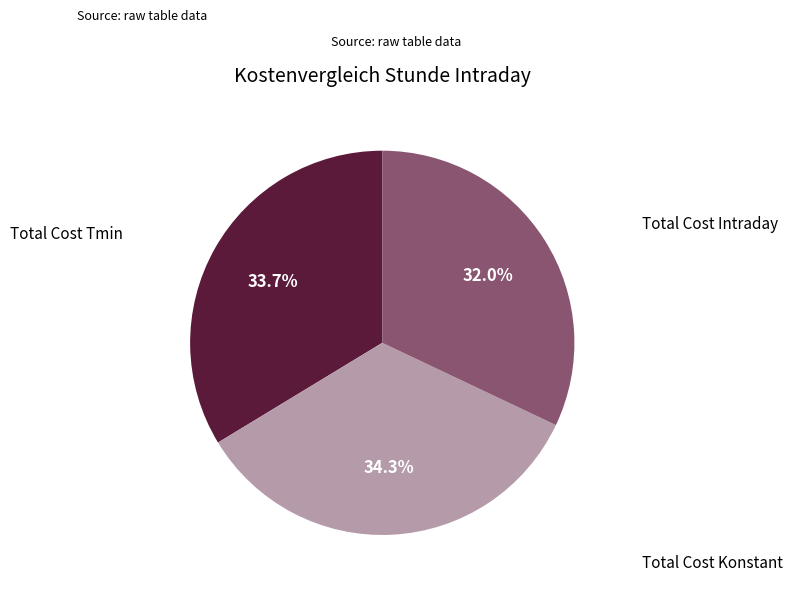

Does any single category account for the majority?

No